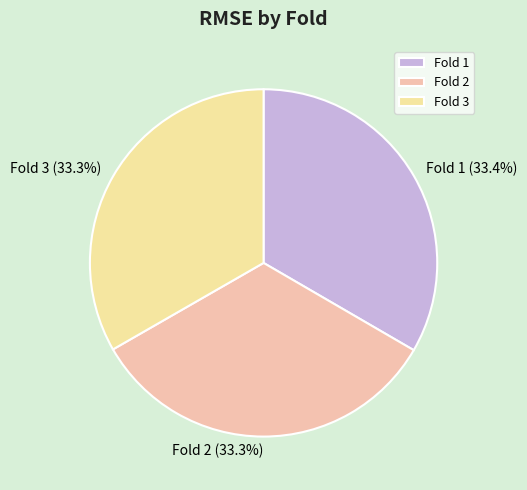

Combined, do Fold 3 and Fold 2 account for over 50%?

Yes